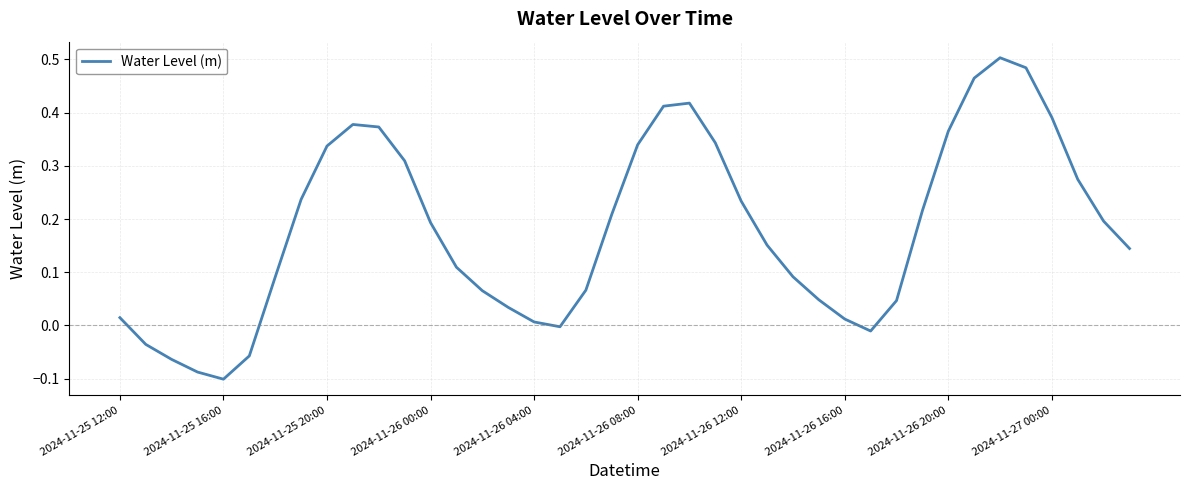

How many values are below 0?

7